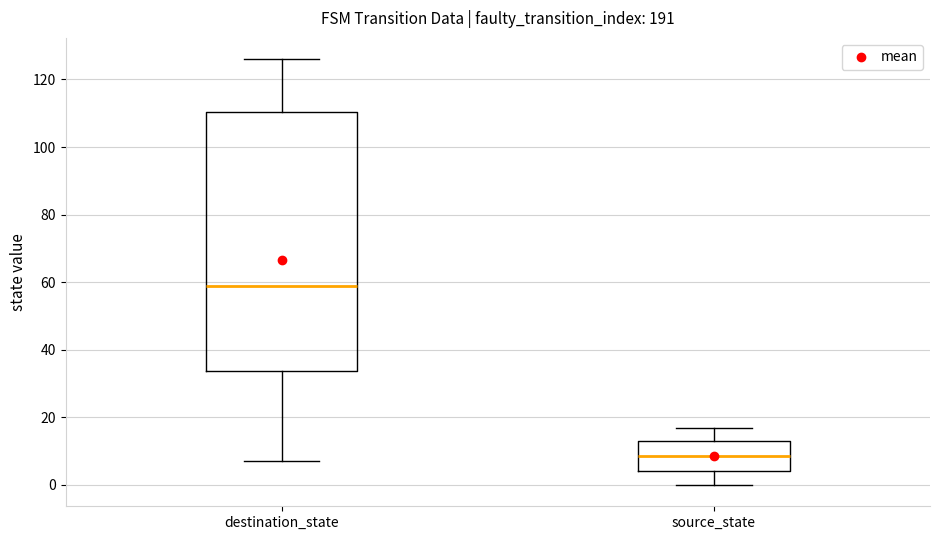

Where does the upper whisker of the box for source_state end on the y-axis? The values are not printed on the chart, so give them approximately, as read against the axis.

18